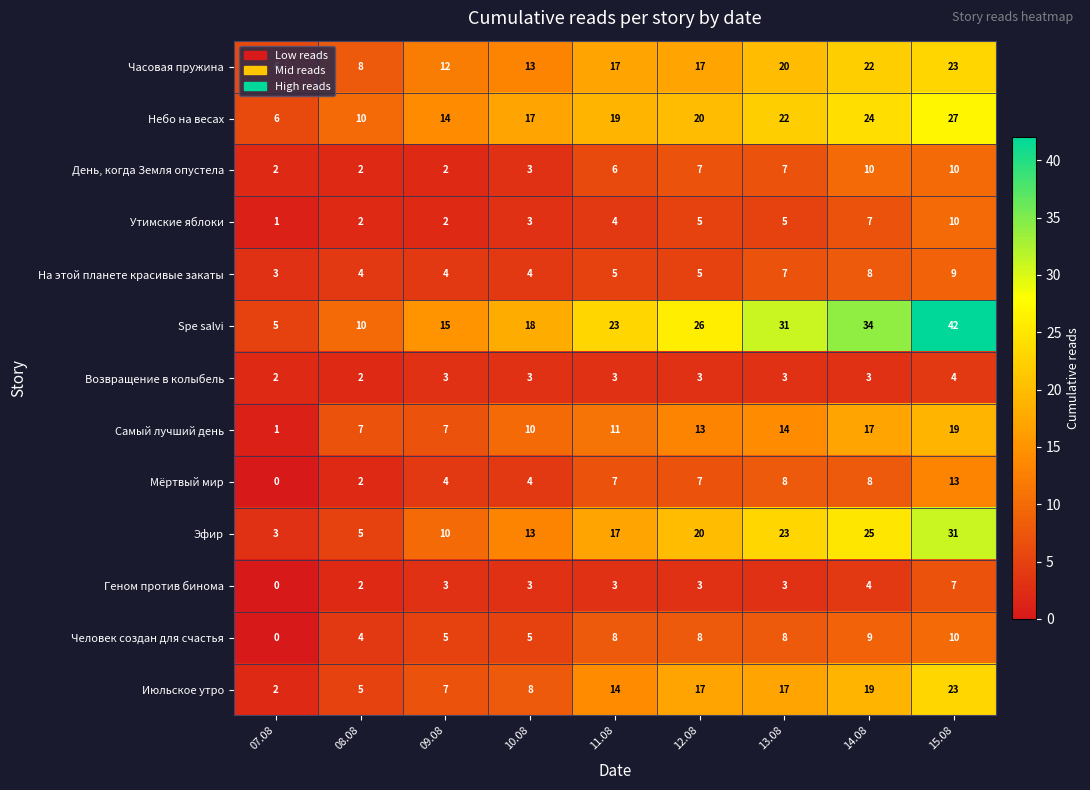

Count the День, когда Земля опустела values in the range 2 to 7.

7